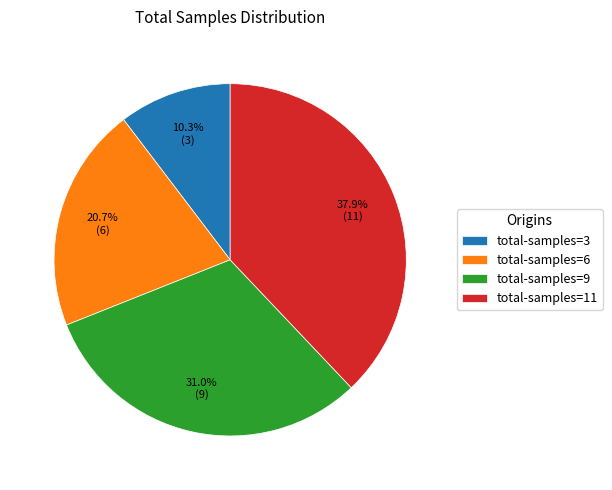

Does total-samples=11 account for over 50% of the chart?

No